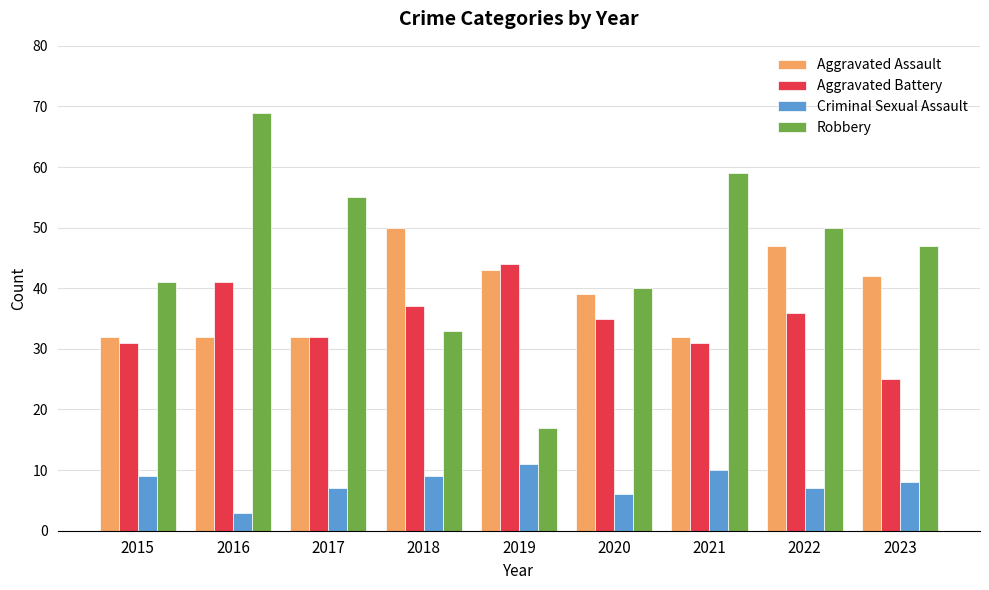

Which label corresponds to the smallest value in the chart?

2016